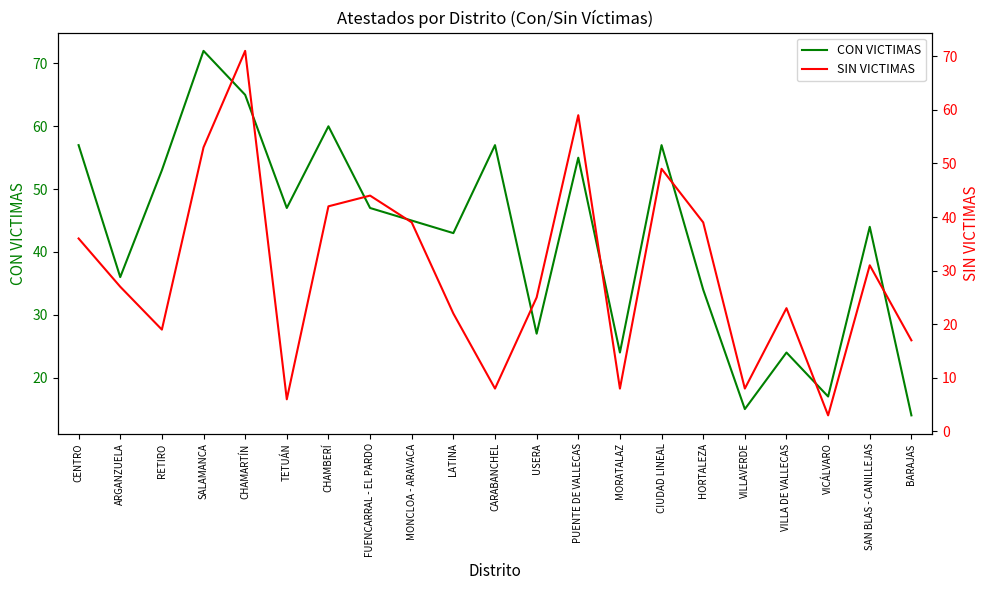

True or false: CON VICTIMAS has a value of 77 at LATINA.

False